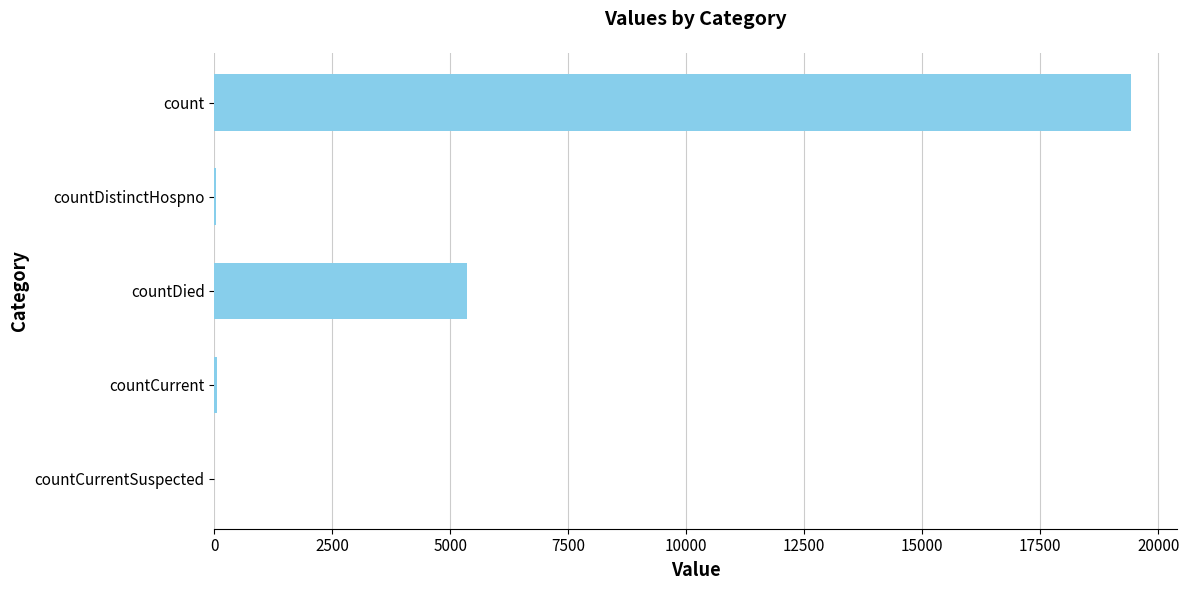

Between countCurrent and countDied, which is larger?

countDied